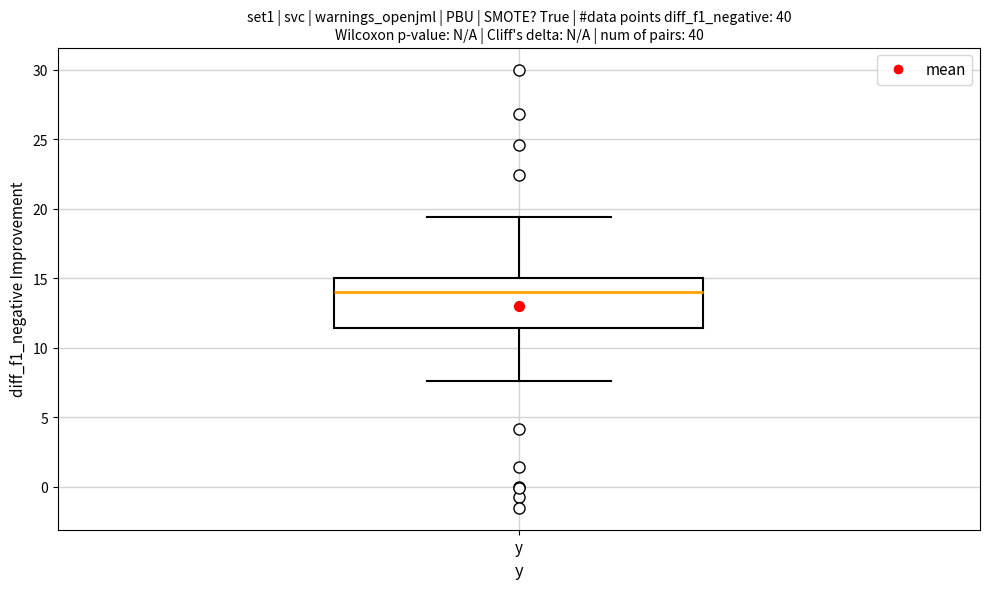

Where is the lower edge of the box for y on the y-axis? The values are not printed on the chart, so give them approximately, as read against the axis.

11.5